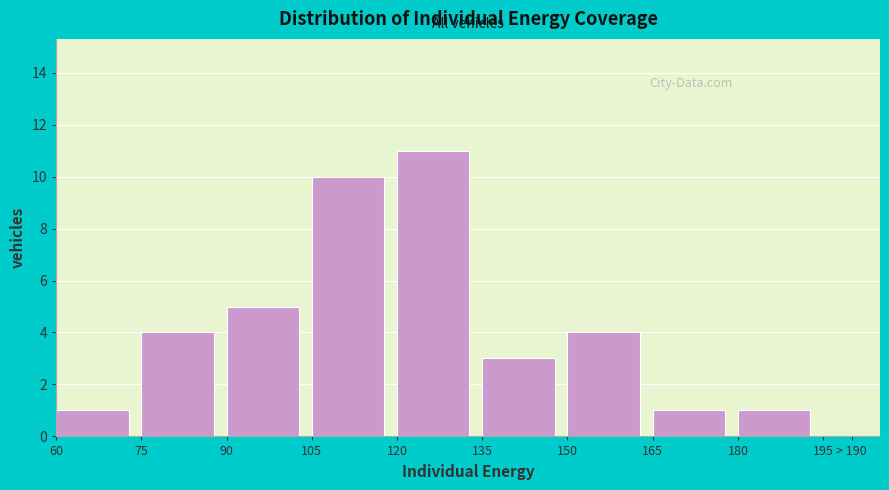

Reading right to left, extract all data points from this chart.

195=0	180=1	165=1	150=4	135=3	120=11	105=10	90=5	75=4	60=1